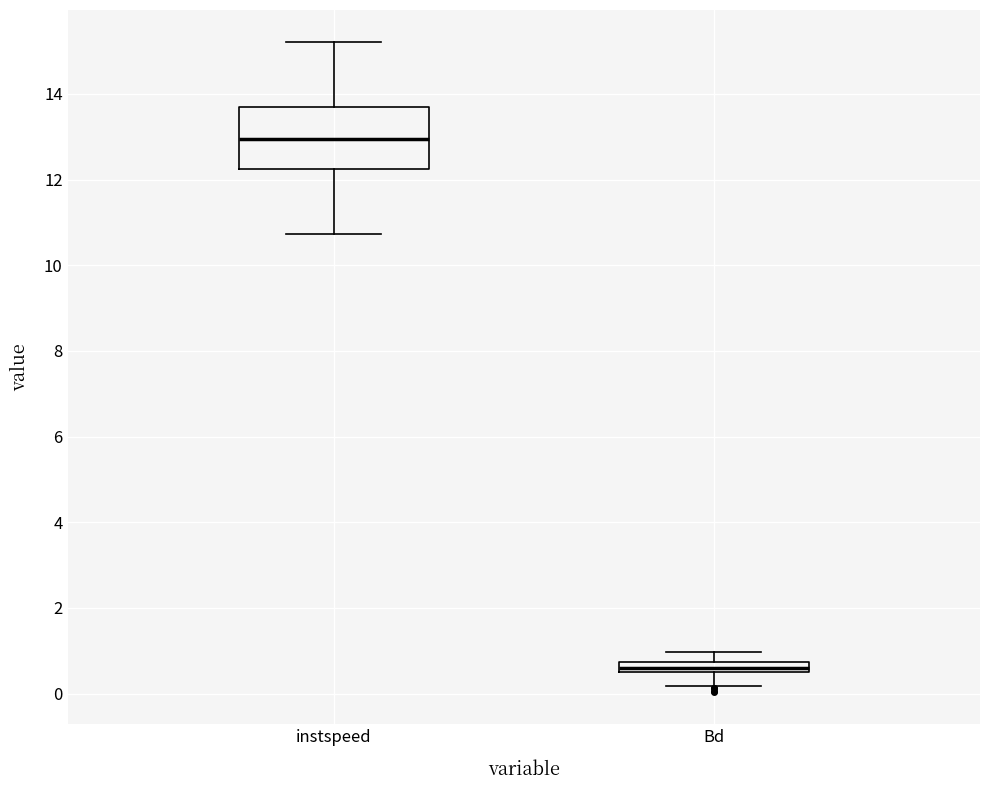

Where is the lower edge of the box for instspeed on the y-axis? The values are not printed on the chart, so give them approximately, as read against the axis.

12.2